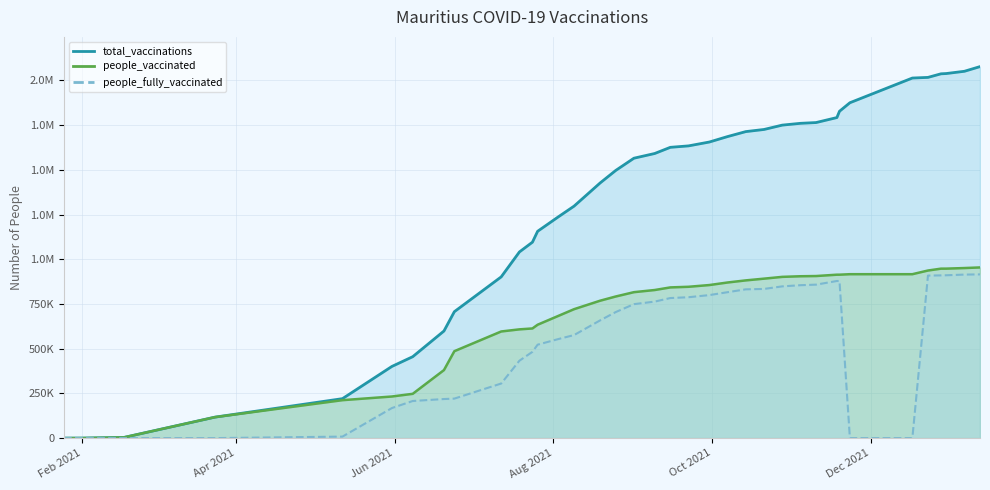

Which series changed the most between 2021-05-31 and 2021-11-19?

total_vaccinations